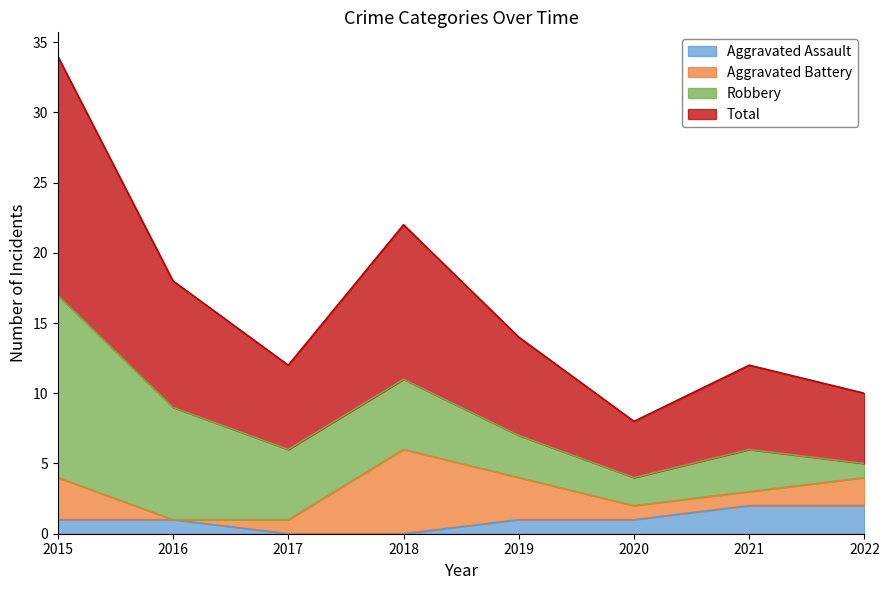

At how many categories does at least one series exceed 9?

2